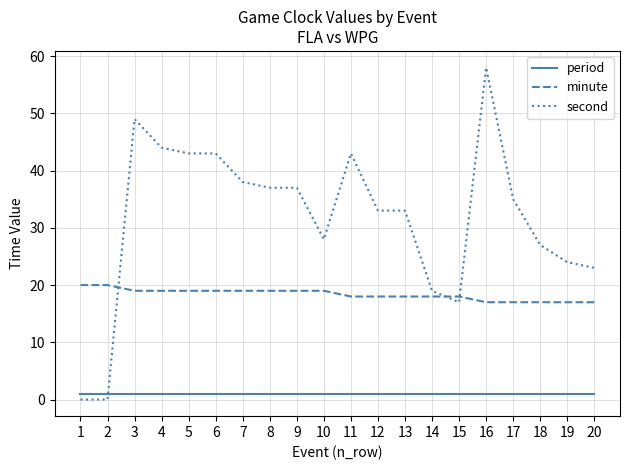

At which category is the sum across all series the highest?

16